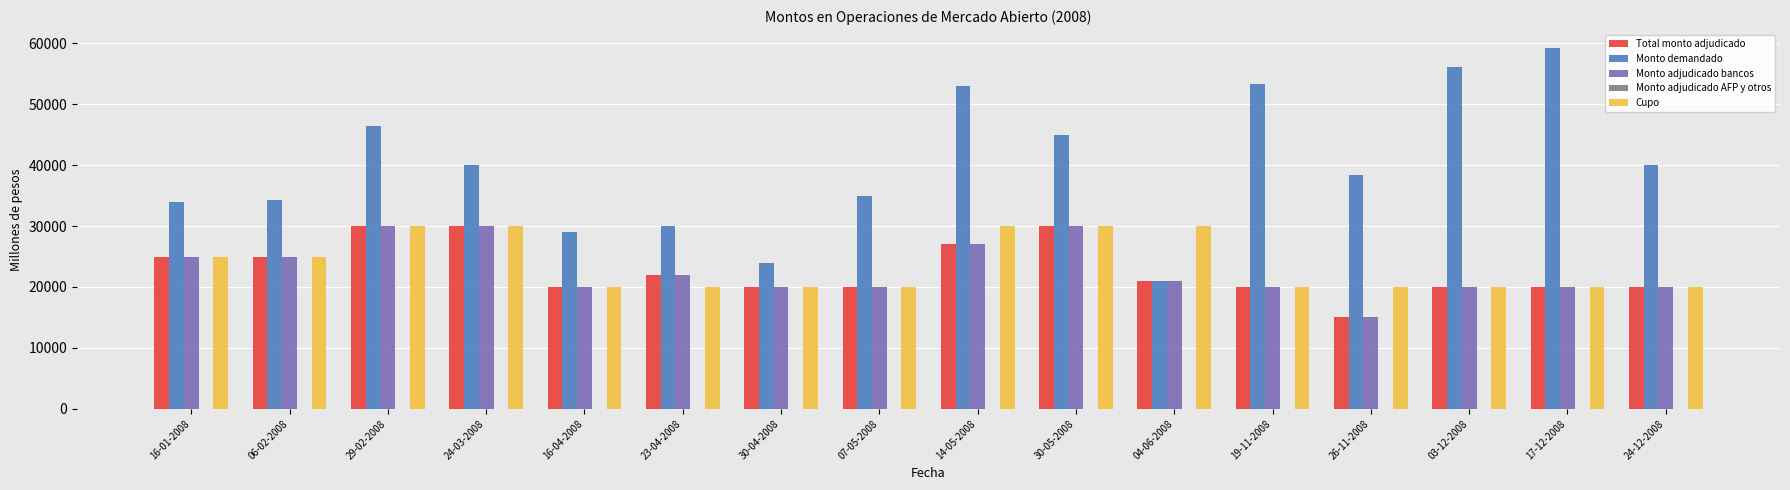

Which category has the lowest value across all series?

26-11-2008